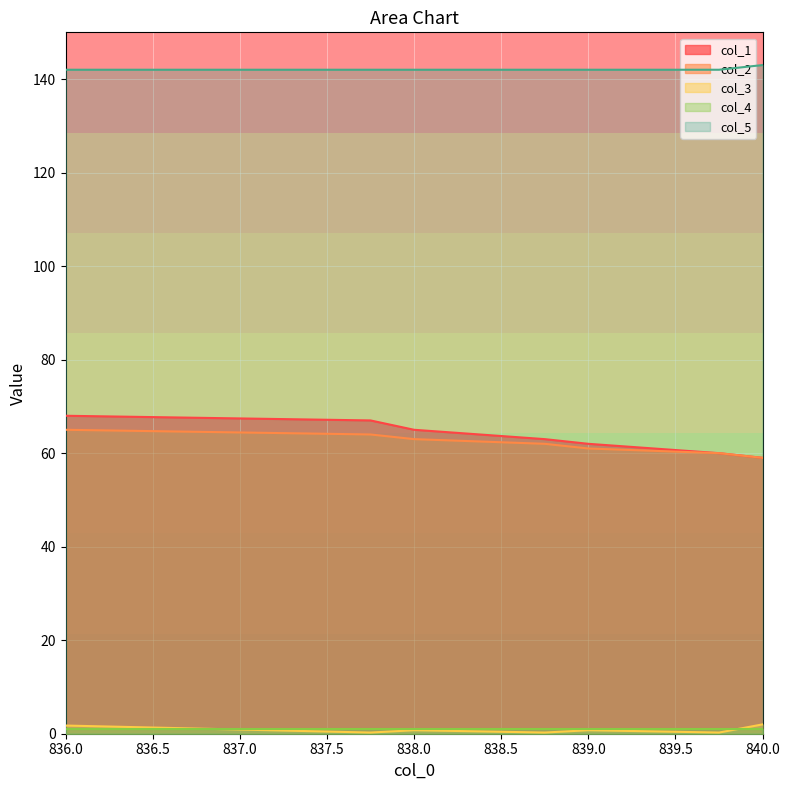

Which series changed the most between 837.75 and 838.75?

col_1